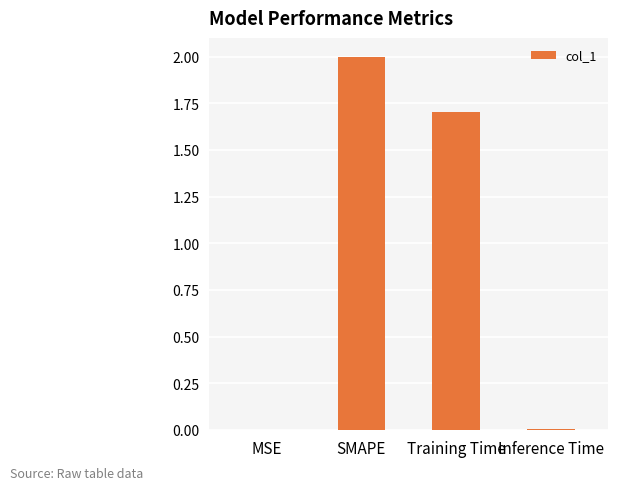

What is the change in value from SMAPE to Training Time?

-0.3